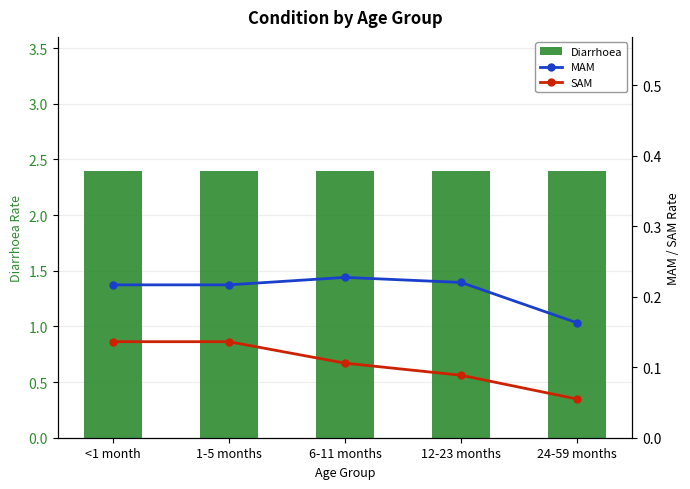

At which category is the sum across all series the highest?

<1 month